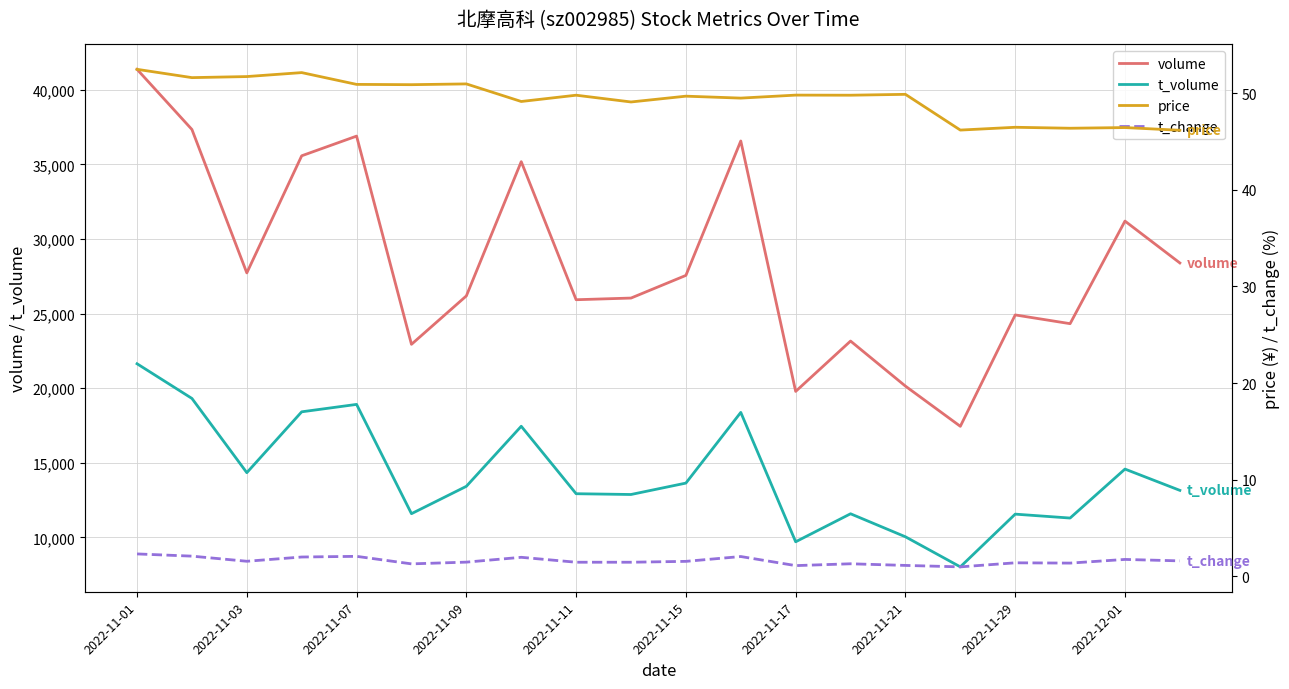

Reading left to right, list all the values displayed in this chart.

volume: 41369.0	37337.0	27728.0	35575.0	36894.0	22943.0	26187.0	35183.0	25931.0	26043.0	27561.0	36567.0	19788.0	23162.0	20143.0	17450.0	24912.0	24327.0	31200.0	28395.0
t_volume: 21641.0	19317.0	14343.0	18421.0	18918.0	11595.0	13429.0	17453.0	12933.0	12881.0	13645.0	18381.0	9713.0	11589.0	10047.0	8032.0	11565.0	11303.0	14584.0	13158.0
price: 52.5	51.6	51.7	52.1	50.9	50.9	51.0	49.1	49.8	49.1	49.7	49.5	49.8	49.8	49.9	46.2	46.5	46.4	46.5	46.2
t_change: 2.3	2.1	1.6	2.0	2.1	1.3	1.5	2.0	1.4	1.4	1.5	2.0	1.1	1.3	1.1	1.0	1.4	1.4	1.7	1.6